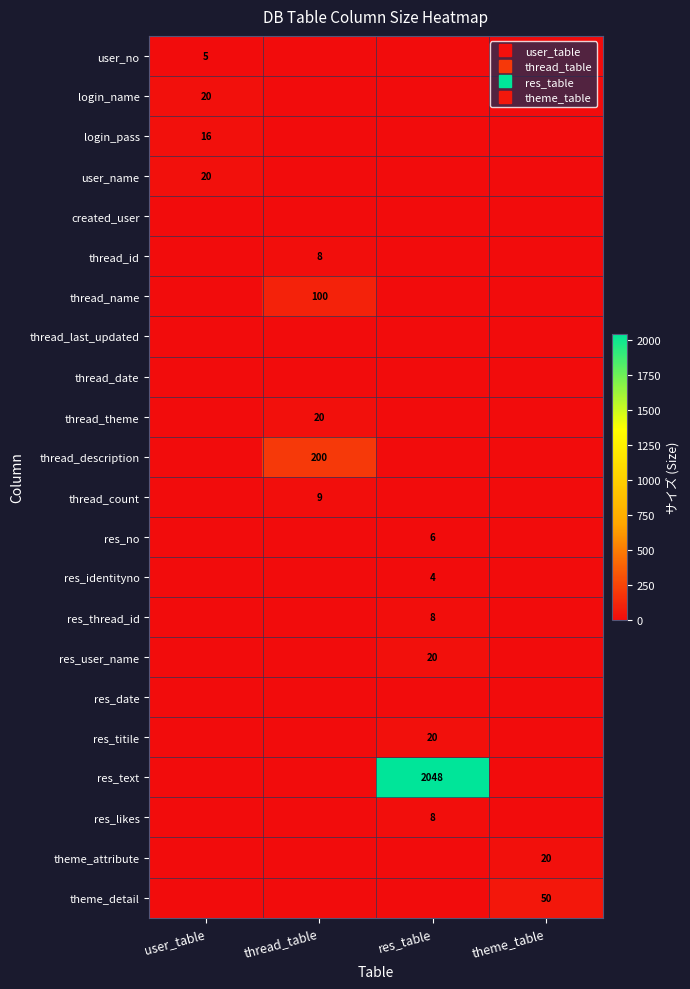

Which has a higher value, user_table or theme_table?

user_table